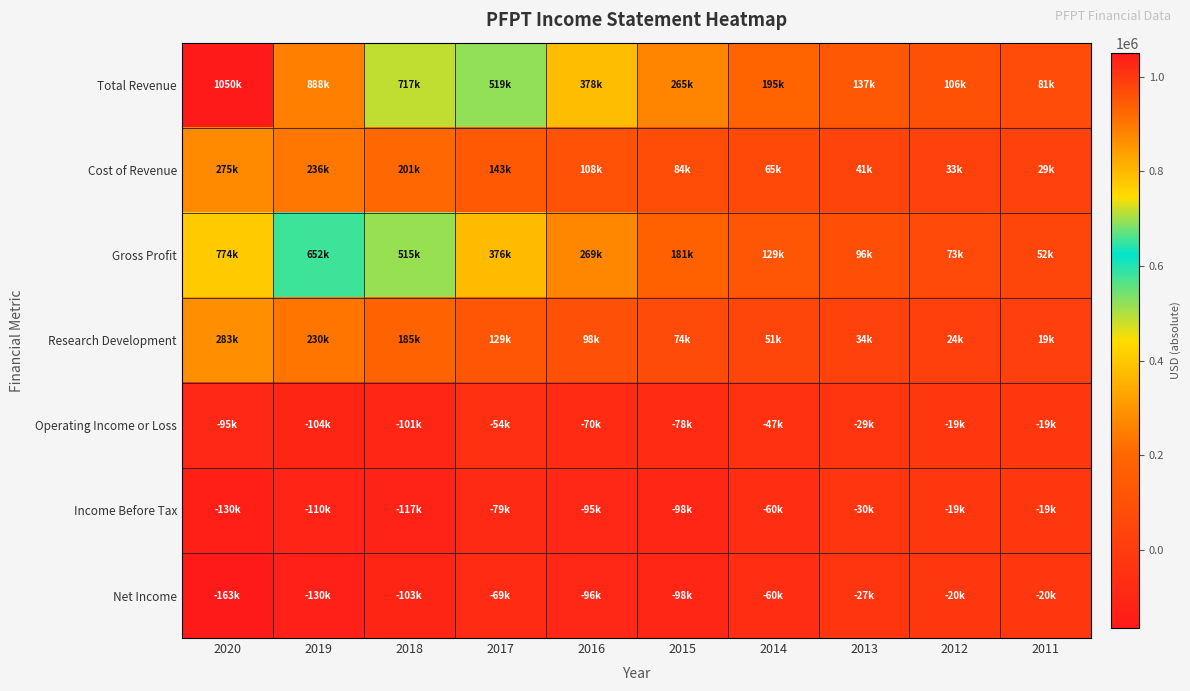

What is the spread (max minus min) of values at 2020?

1213800